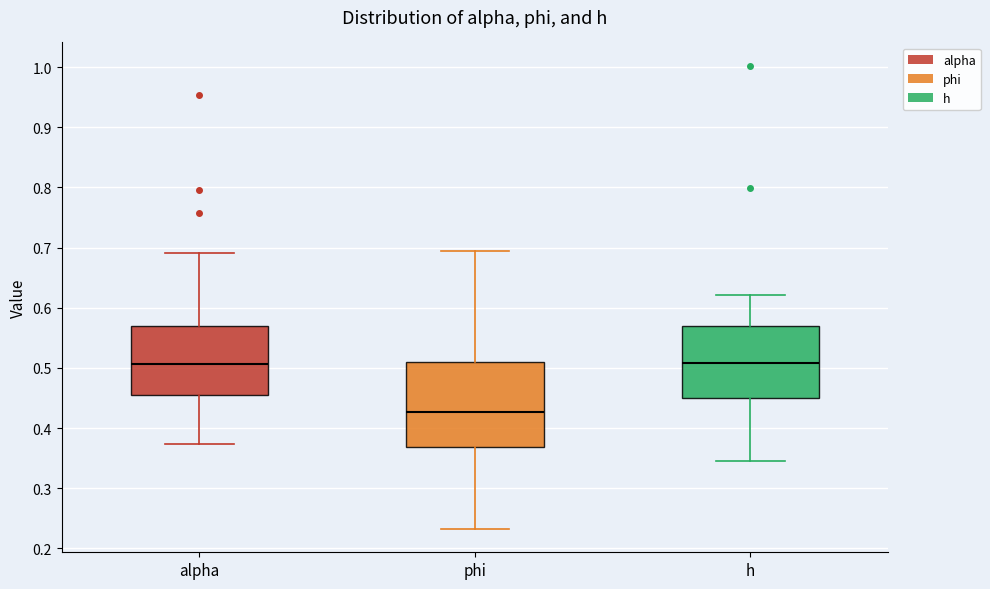

Reading left to right, transcribe this box plot: for each box, give where its median line is, the range the box spans, and where its two whiskers end, as read against the y-axis. The values are not printed on the chart, so give them approximately, as read against the axis.

alpha: median 0.51, box 0.46 to 0.57, whiskers 0.37 to 0.69
phi: median 0.43, box 0.37 to 0.51, whiskers 0.23 to 0.69
h: median 0.51, box 0.45 to 0.57, whiskers 0.35 to 0.62